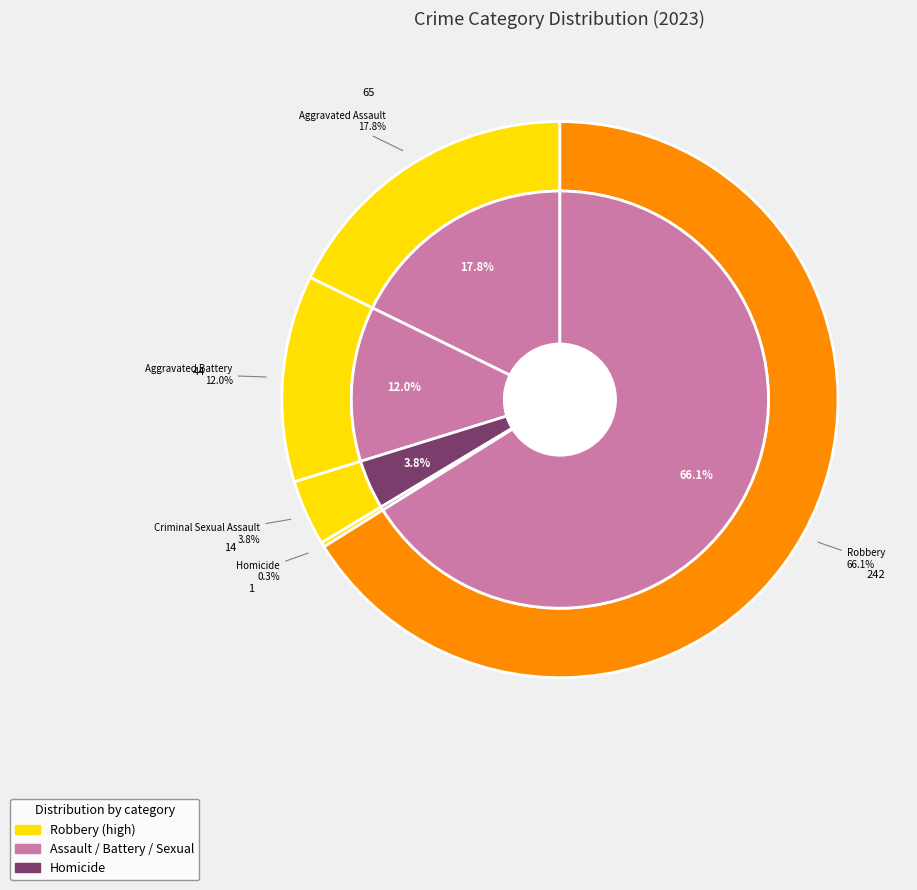

What portion of the pie excludes Aggravated Battery?

88.0%